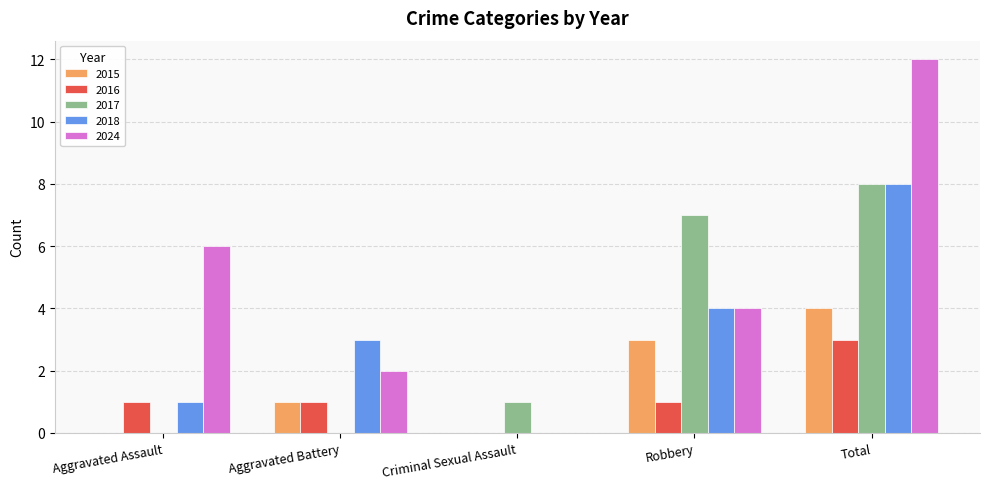

Is the value of 2015 at Aggravated Battery greater than the value of 2018 at Criminal Sexual Assault?

Yes